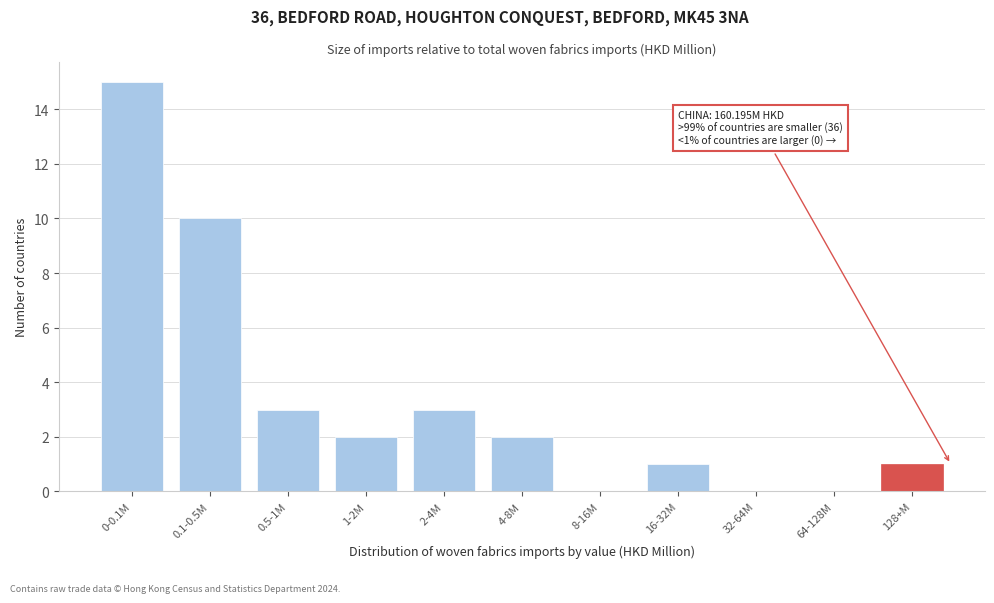

Reading left to right, extract all data points from this chart.

0-0.1M=15	0.1-0.5M=10	0.5-1M=3	1-2M=2	2-4M=3	4-8M=2	8-16M=0	16-32M=1	32-64M=0	64-128M=0	128+M=1